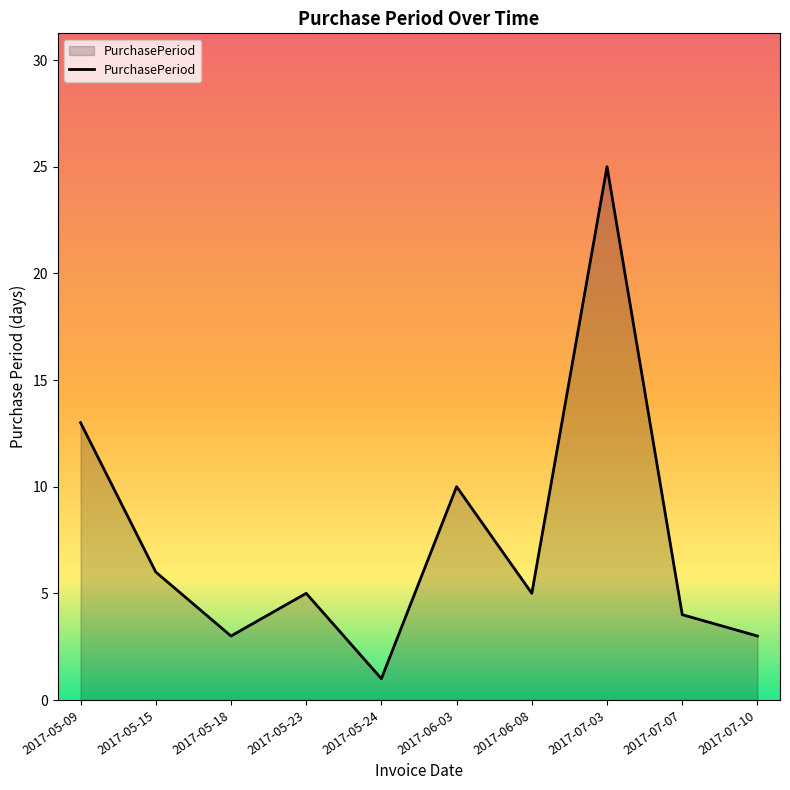

Which has a higher value, 2017-07-10 or 2017-05-09?

2017-05-09